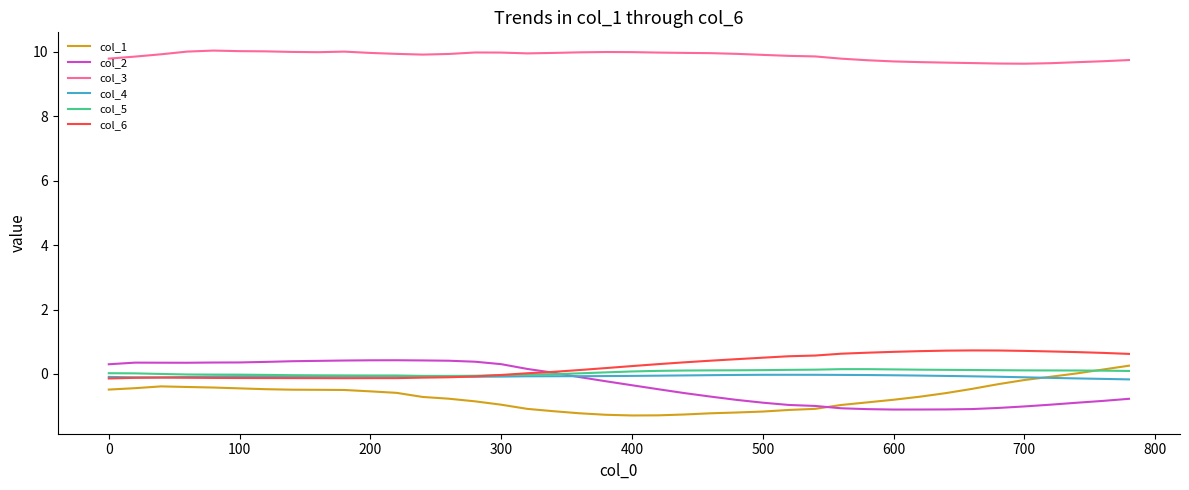

Which series has the largest total across all categories?

col_3